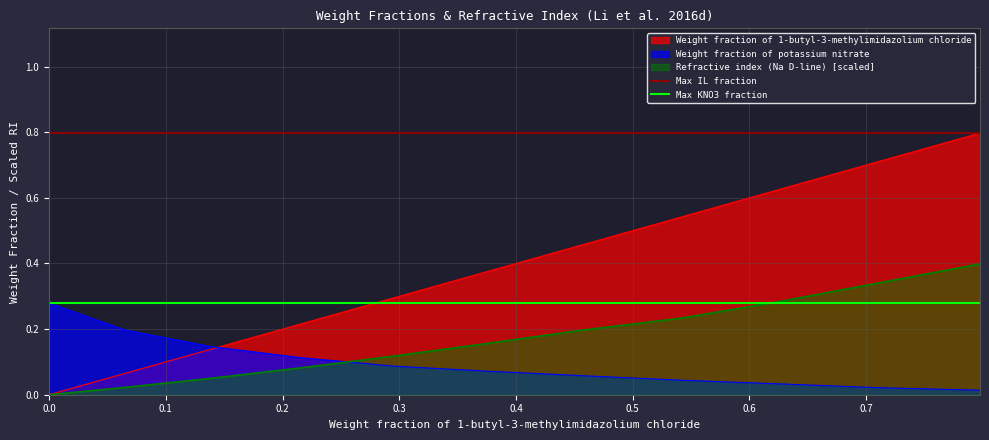

What is the highest value of the Weight fraction of 1-butyl-3-methylimidazolium chloride series?

0.8